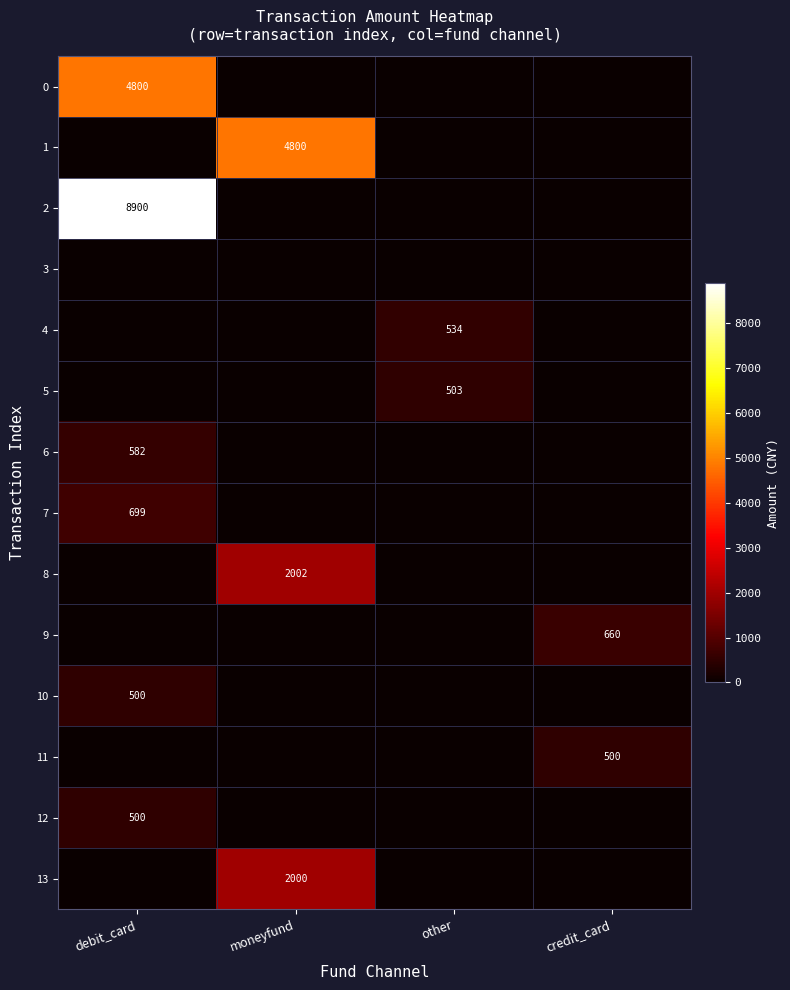

At which category is the sum across all series the highest?

debit_card